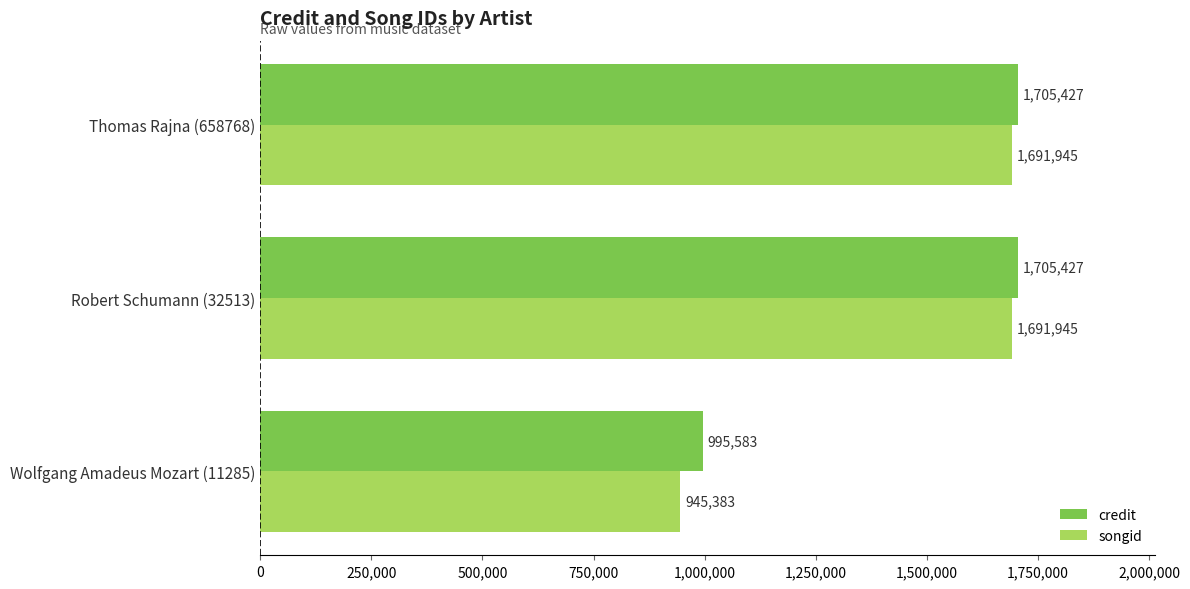

How many categories are shown in the chart?

3